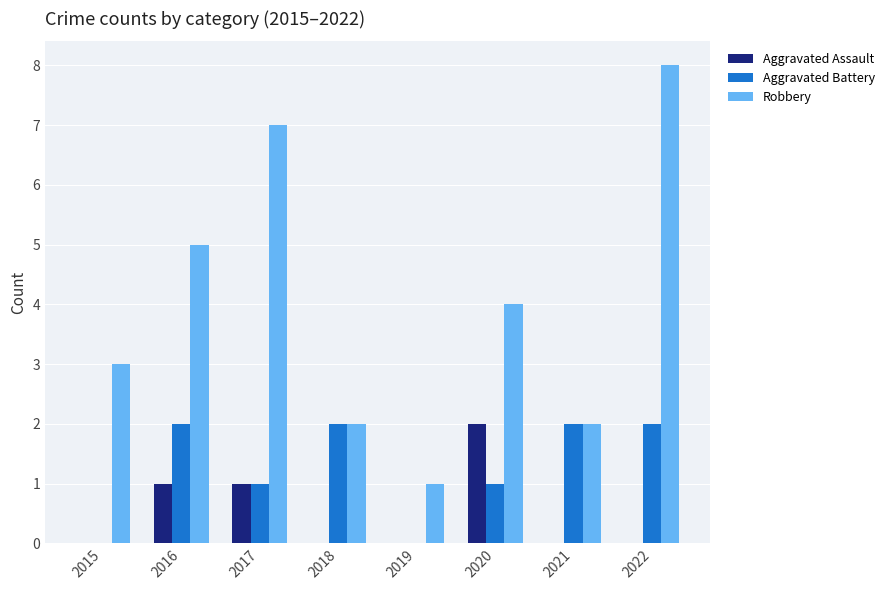

At which category is the sum across all series the highest?

2022